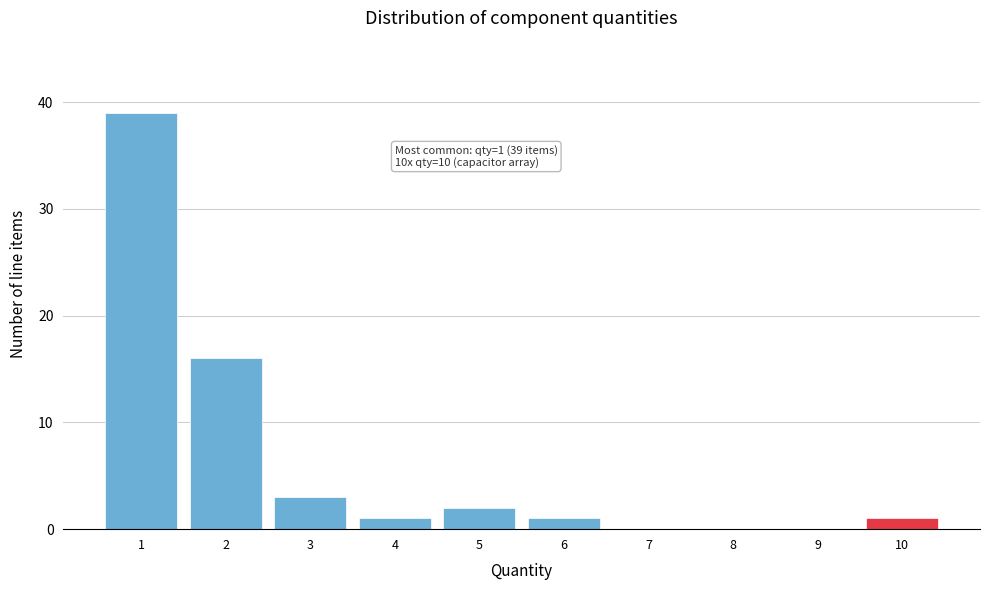

Reading left to right, transcribe all the data shown in this chart.

1=39	2=16	3=3	4=1	5=2	6=1	7=0	8=0	9=0	10=1